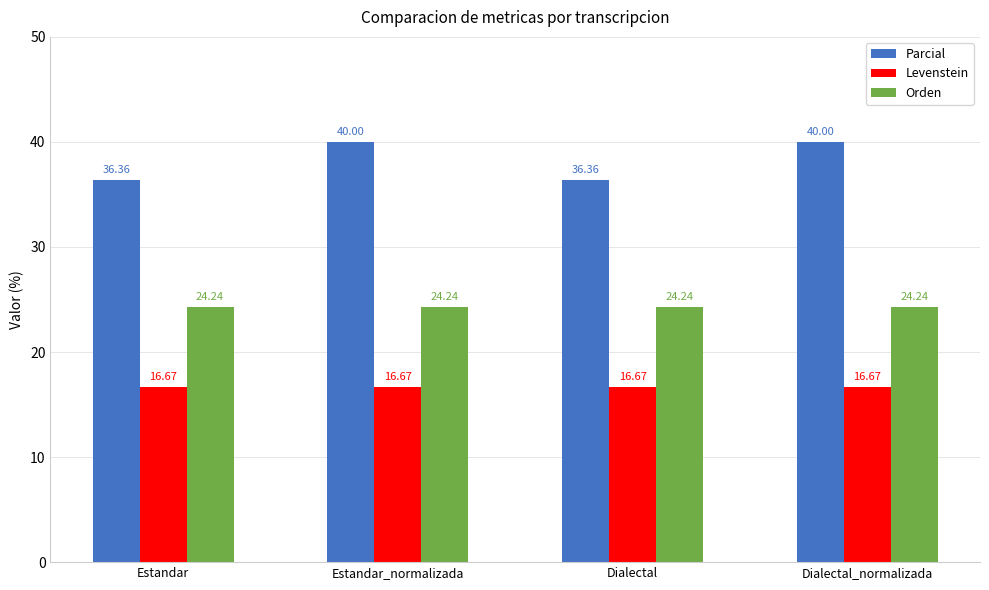

Which series has the largest total across all categories?

Parcial